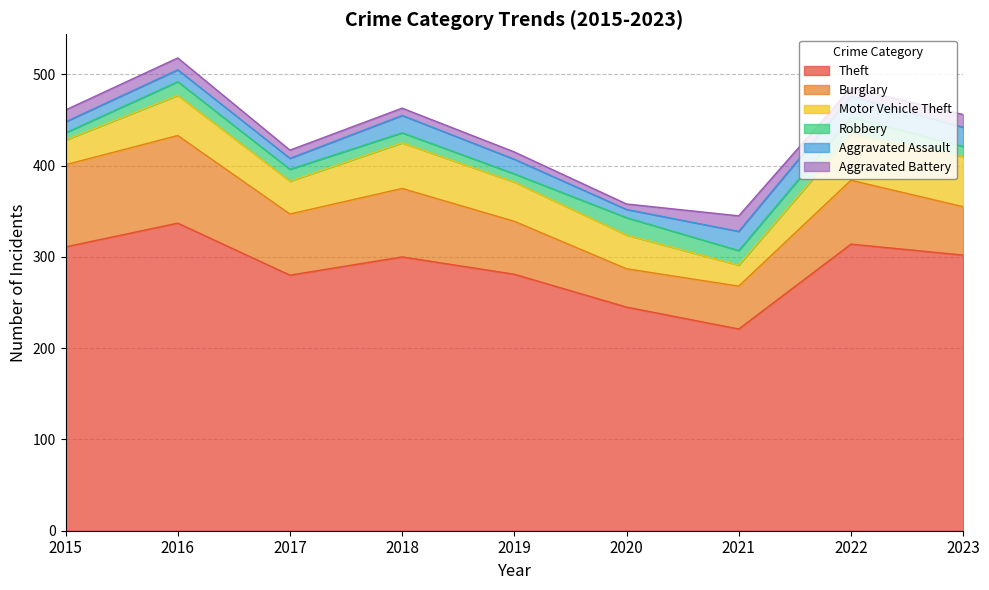

Read the Motor Vehicle Theft value at 2016.

44